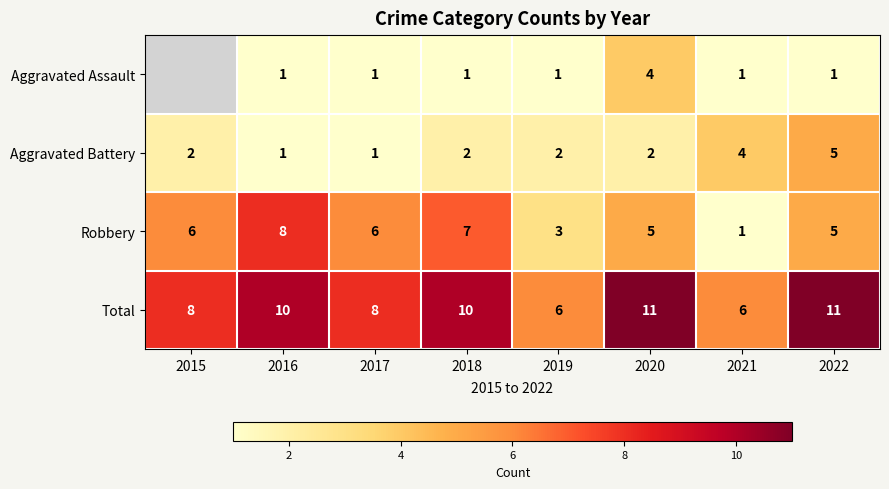

What is the sum of all Aggravated Battery values?

19